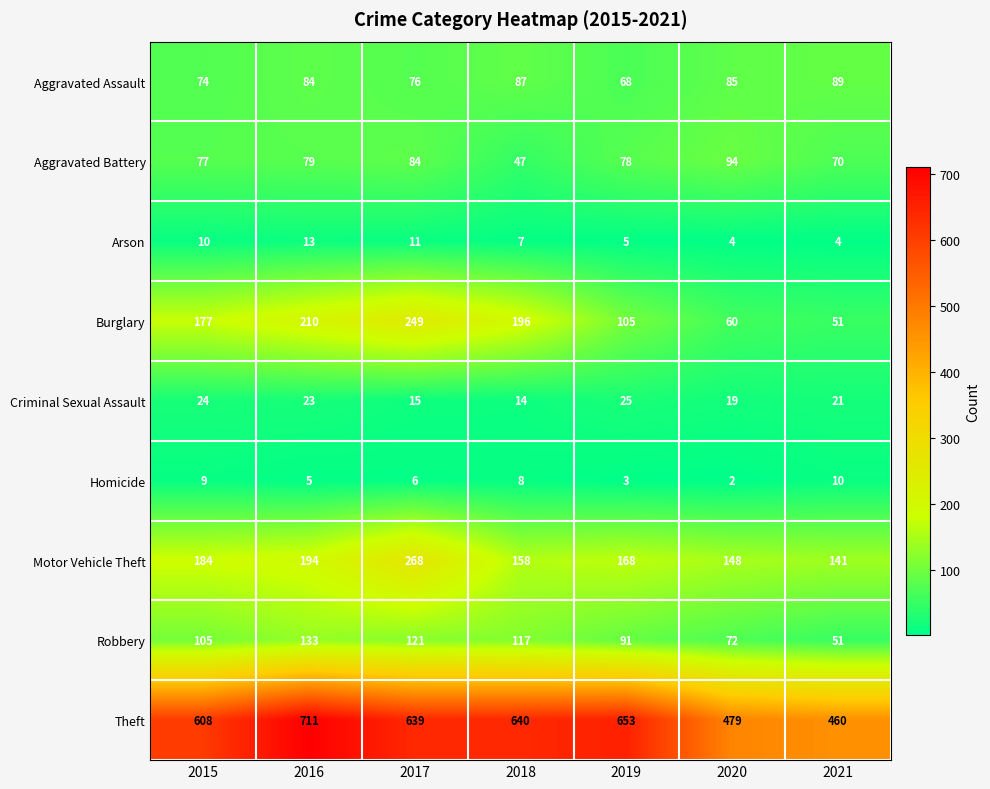

How many series are shown in this chart?

9